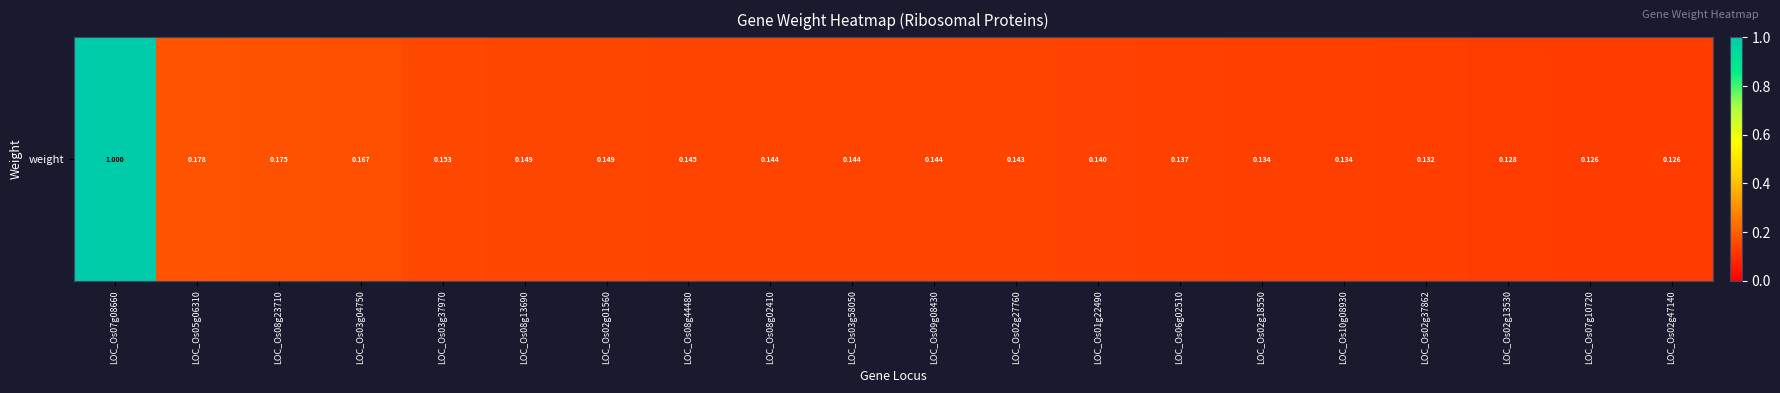

What is the sum of all values?

3.7